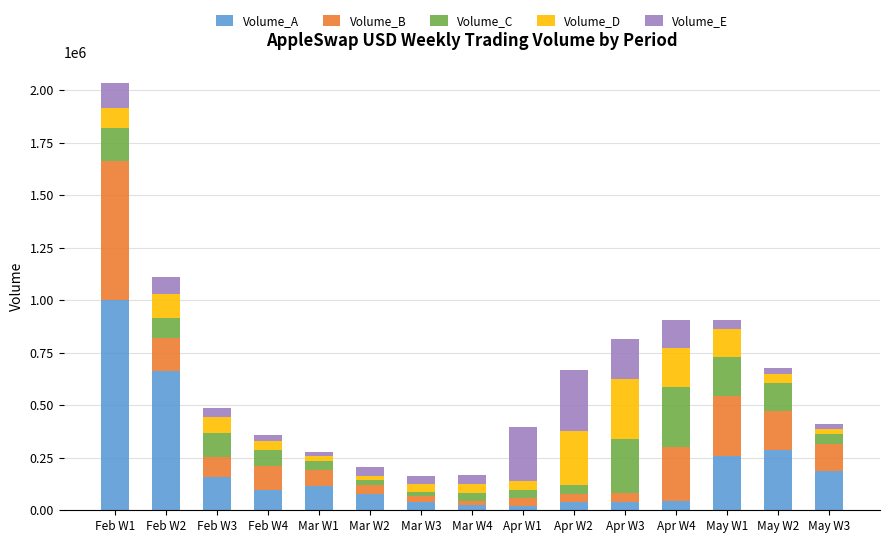

What is the highest value of the Volume_A series?

1001325